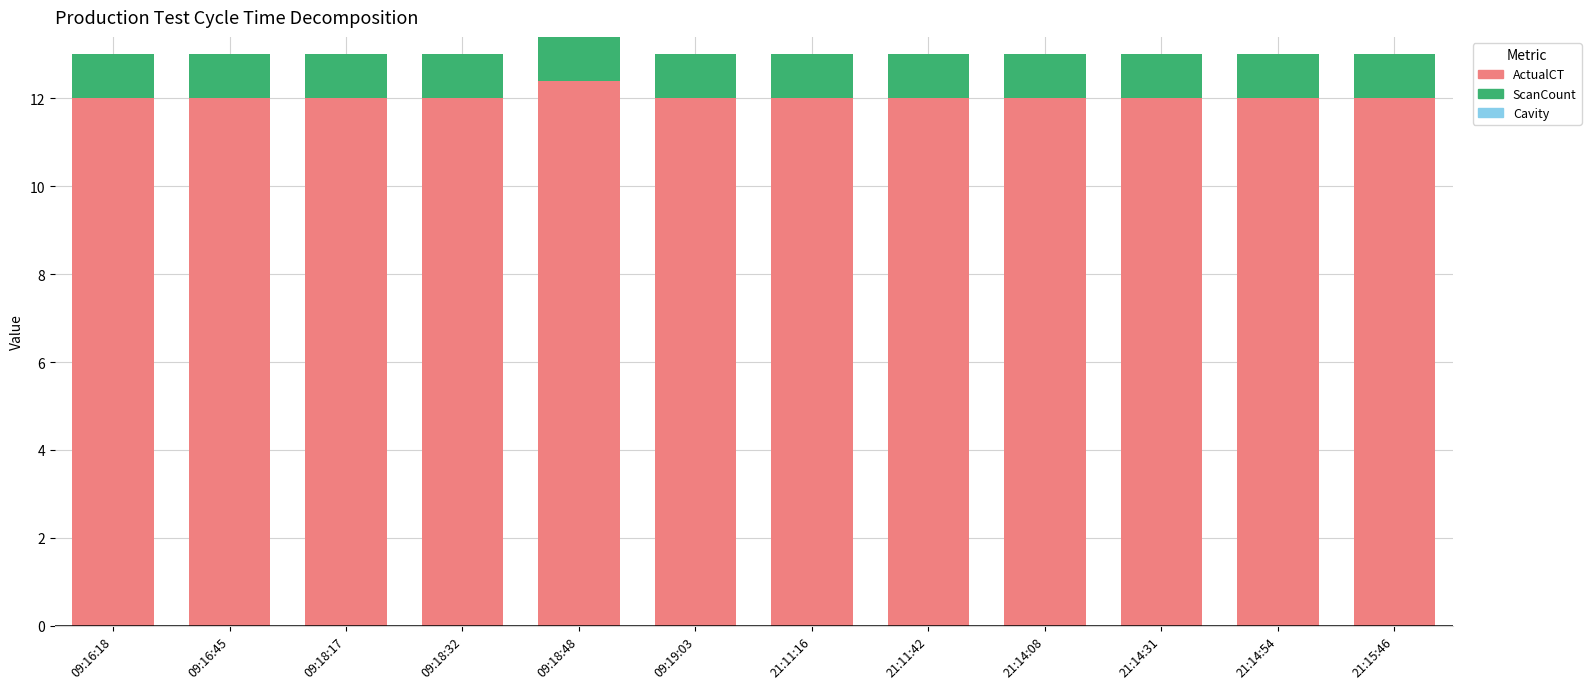

What is the total value across all series at 21:15:46?

13.0